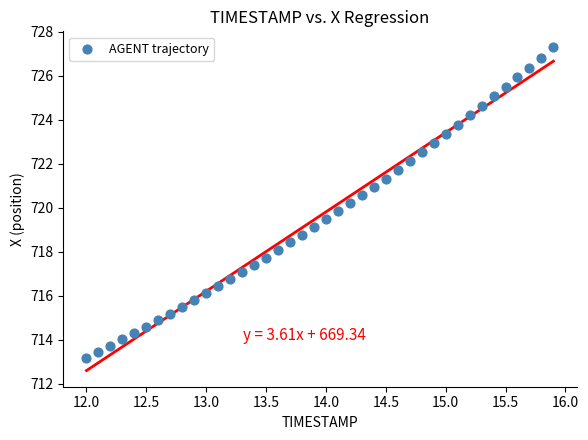

What is the range of X values (max minus min)?

3.9